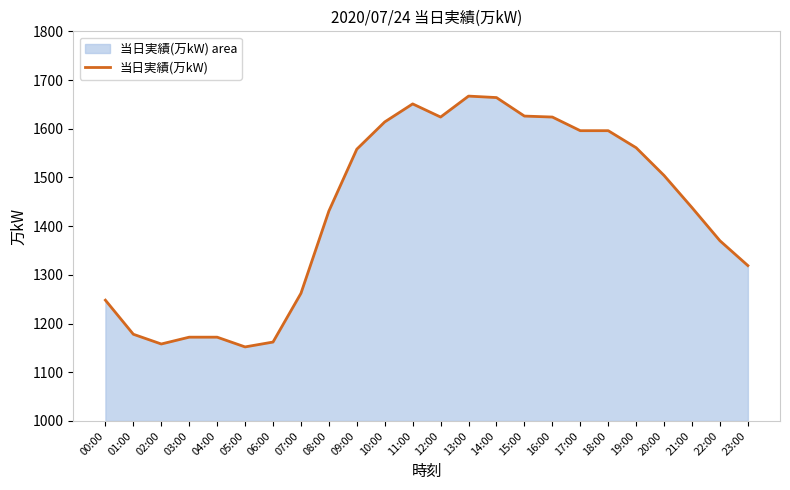

Is it true that the value at 20:00 is 2534?

False